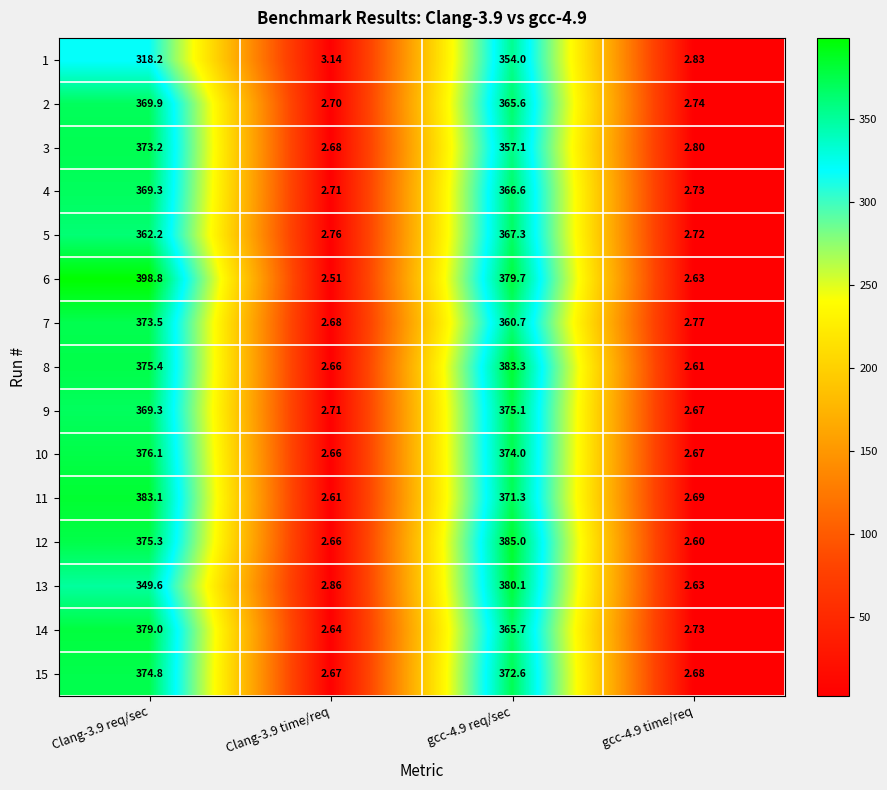

What is the total value across all series at gcc-4.9 time/req?

40.5